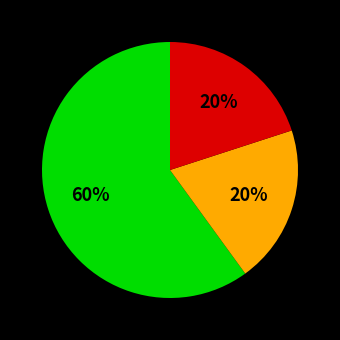

Is there a majority slice in this chart?

Yes